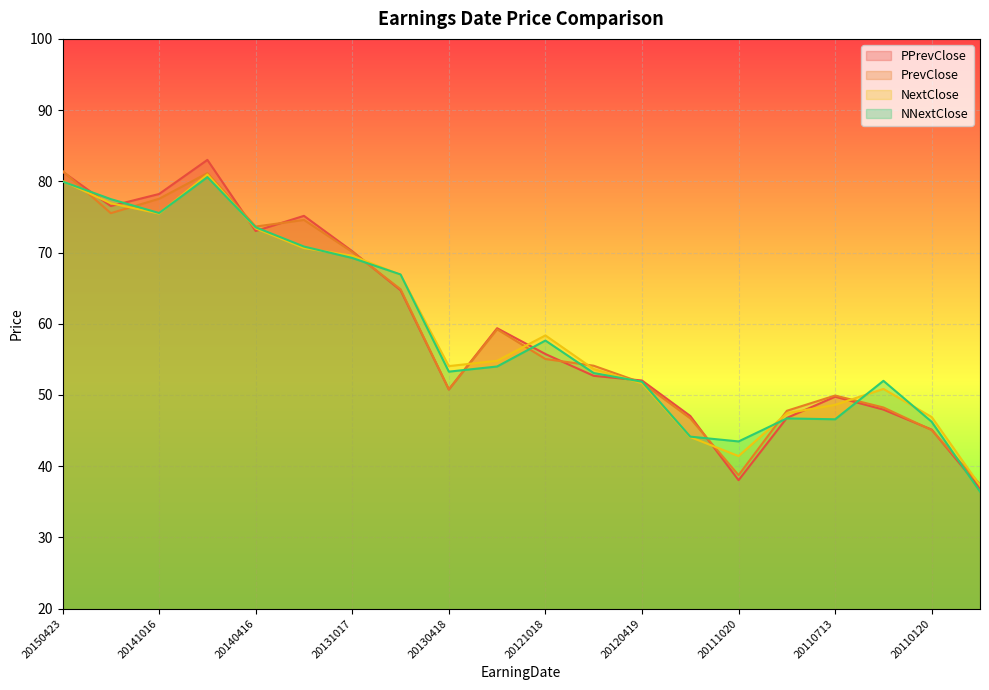

Where is PrevClose nearest to the value 59?

20130117